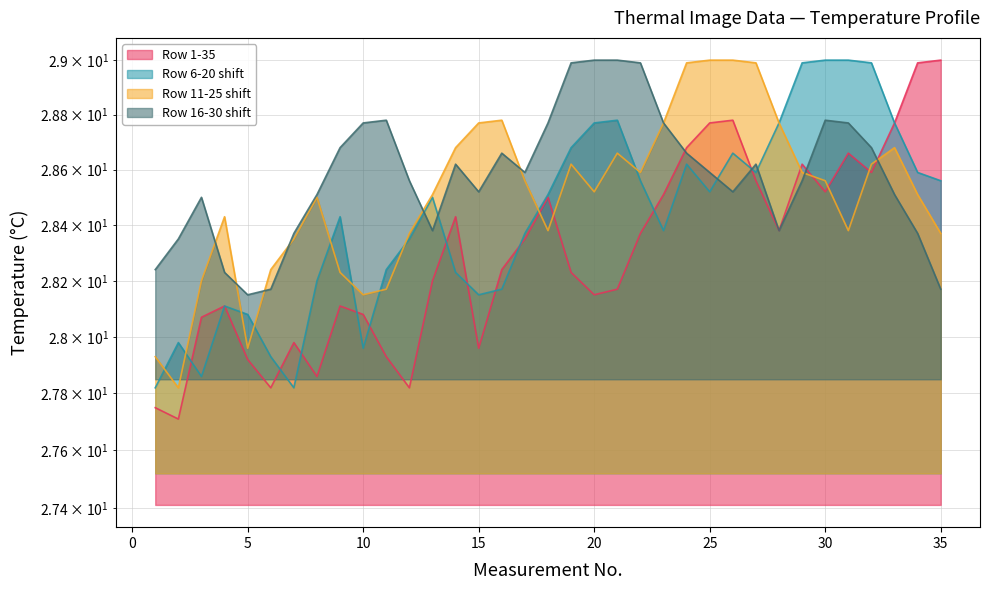

At which category is the sum across all series the highest?

26